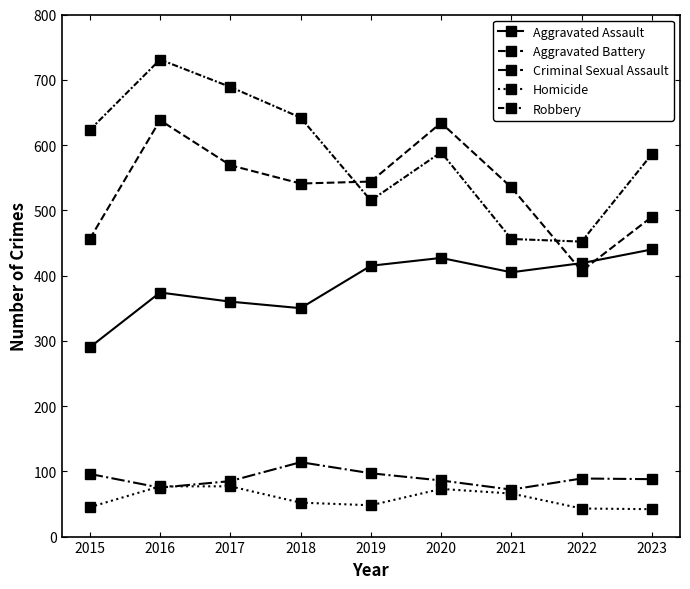

After their last crossing, which series has the higher values: Aggravated Battery or Aggravated Assault?

Aggravated Battery